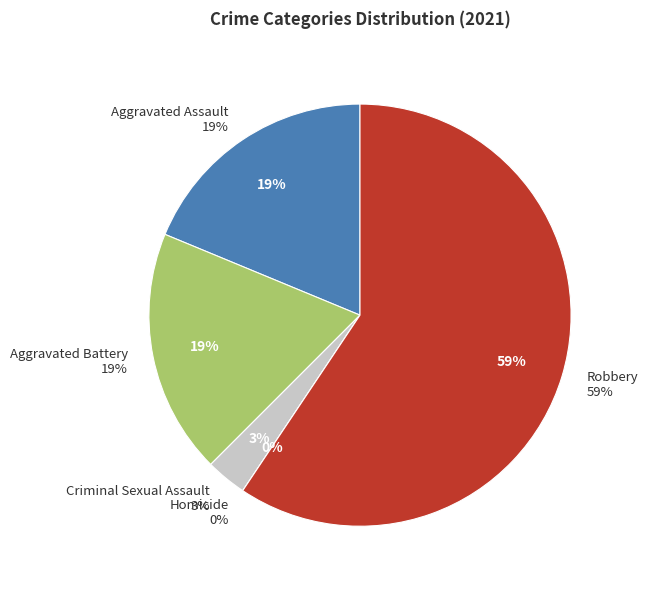

What is the largest slice in the pie chart?

Robbery